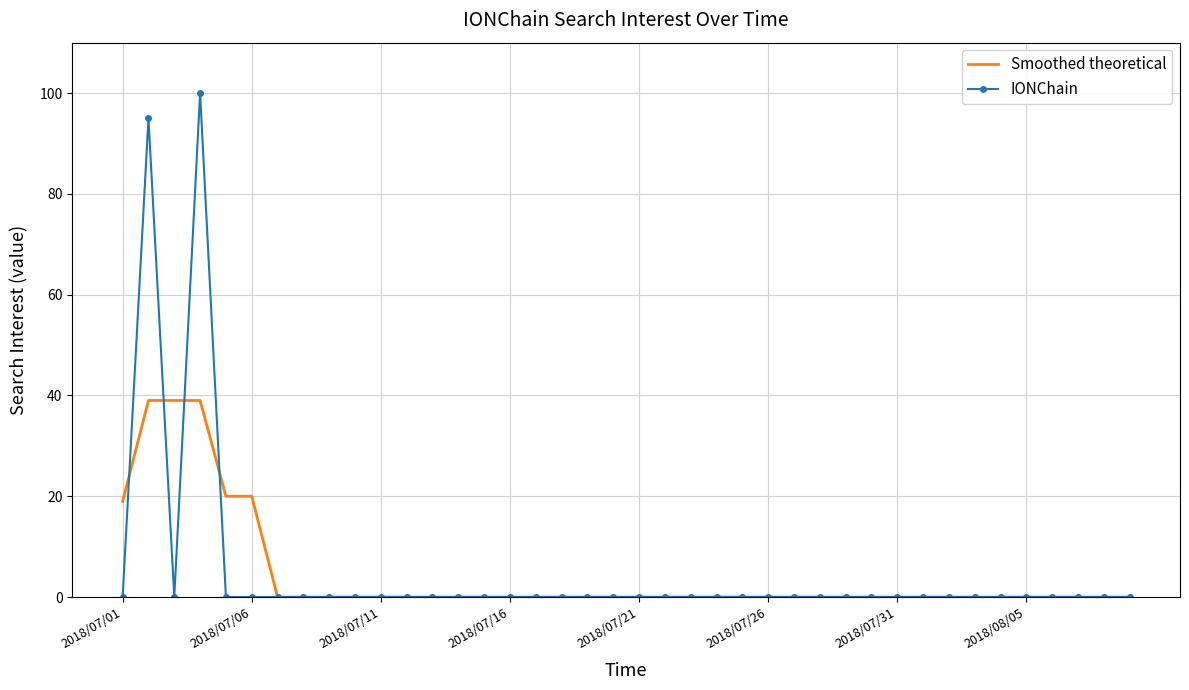

Which series has the widest spread of values?

IONChain